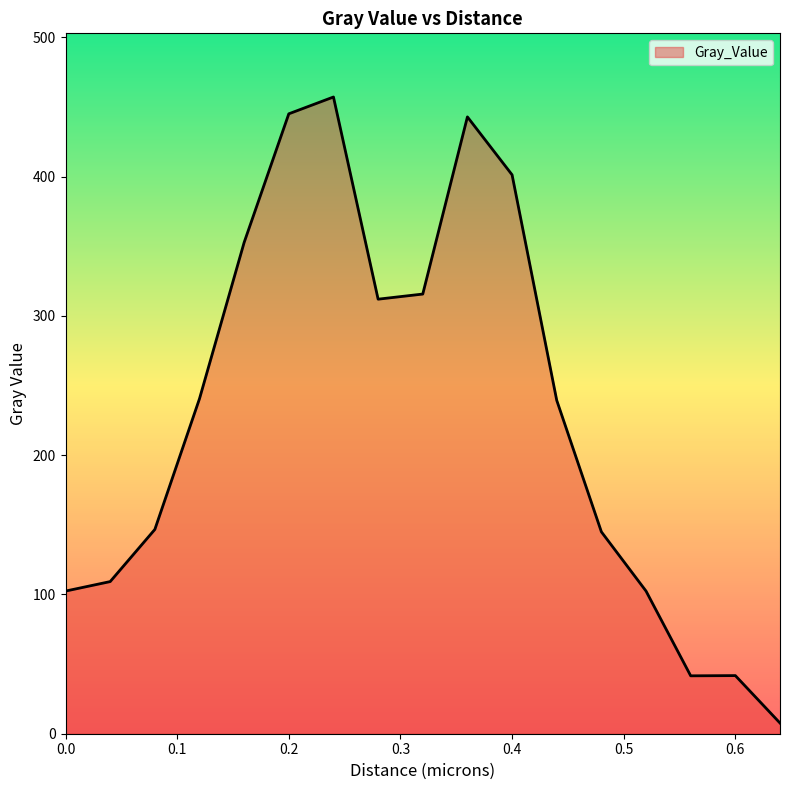

What is the difference between the maximum and minimum values?

449.4